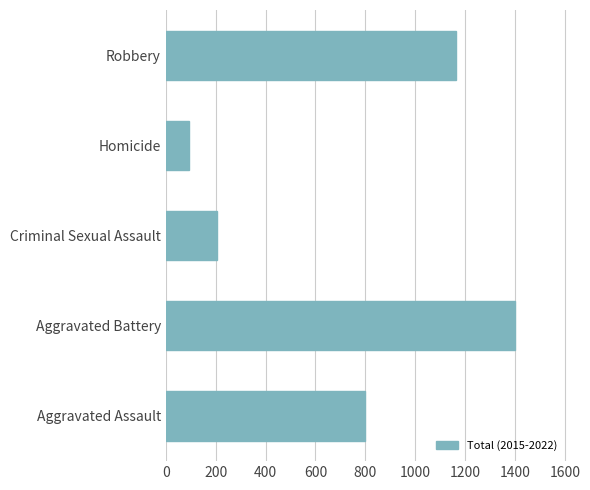

Between Robbery and Criminal Sexual Assault, which is larger?

Robbery